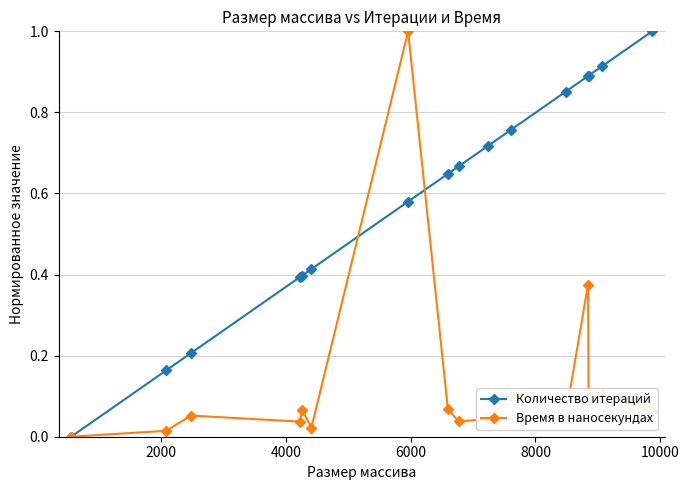

Rank the series by their average value, from highest to lowest.

Количество итераций, Время в наносекундах